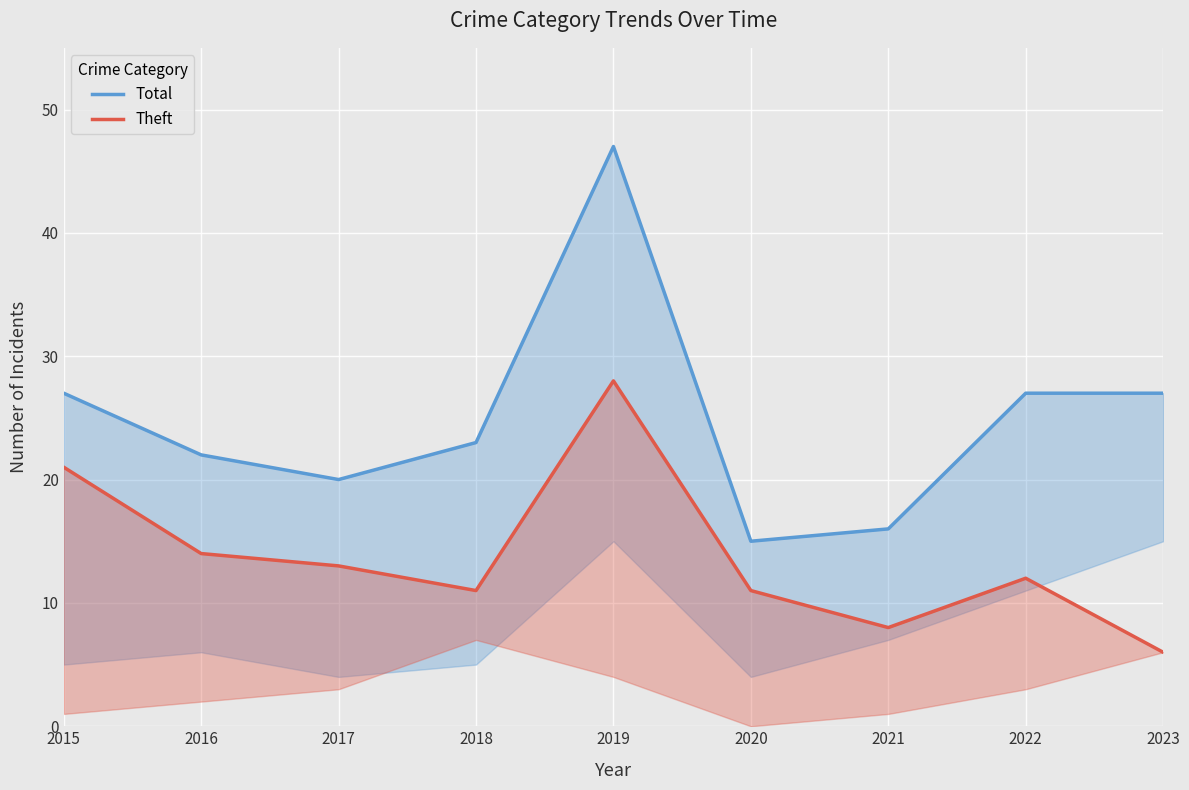

Between 2020 and 2021, which series saw the biggest shift?

Theft